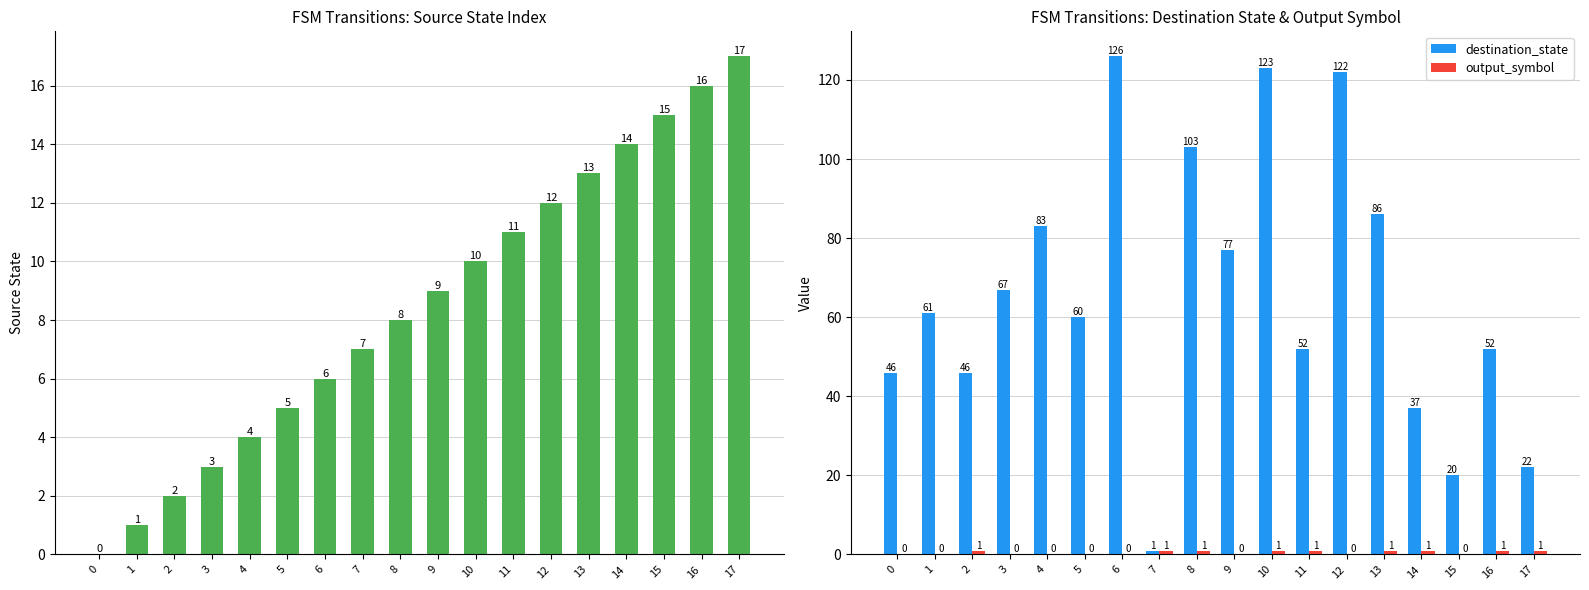

What is the average value of the source_state series?

8